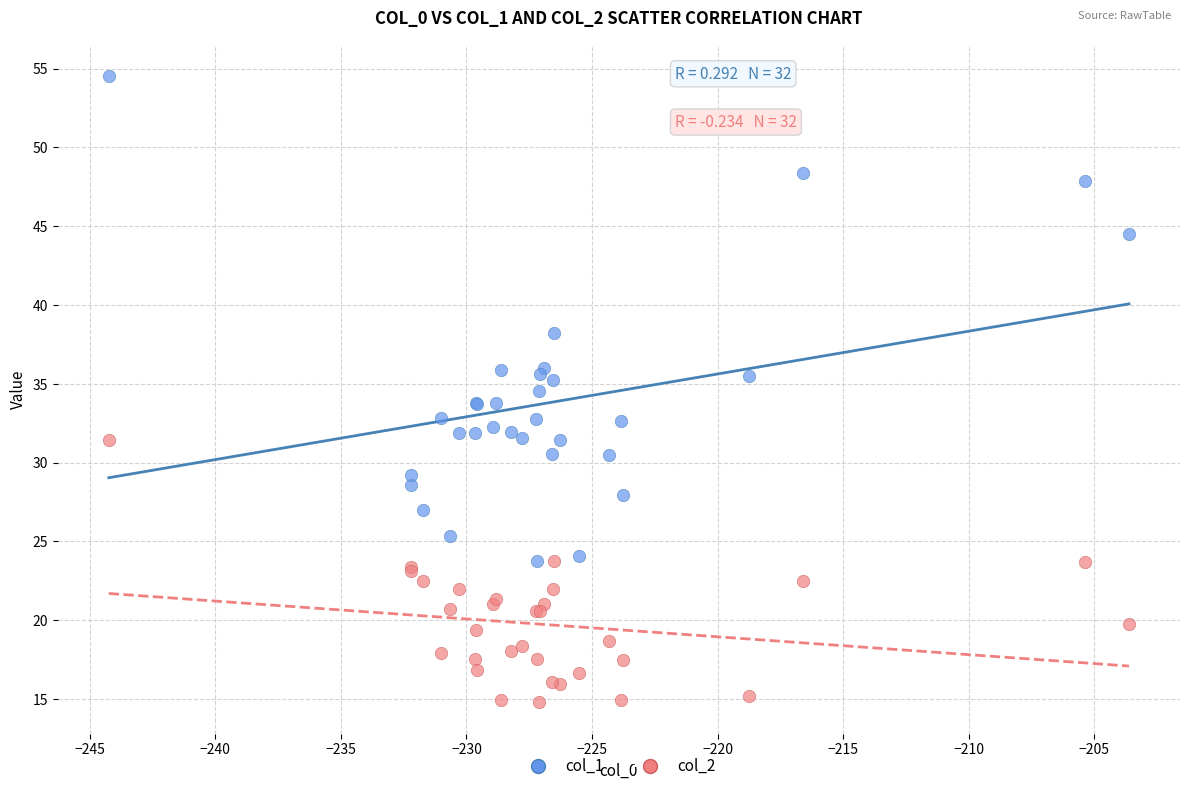

What is the X range (max minus min) for the scatter plot?

40.6